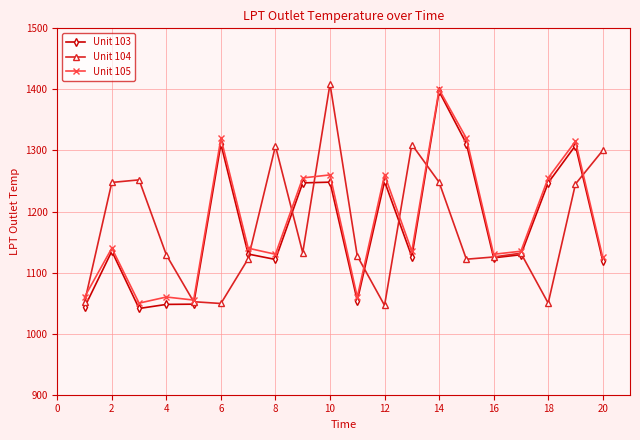

What is the lowest value of the Unit 103 series?

1041.2